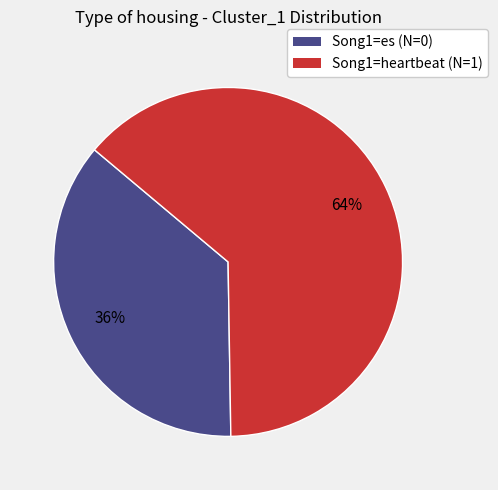

To the nearest percent, what is the average slice percentage?

50%